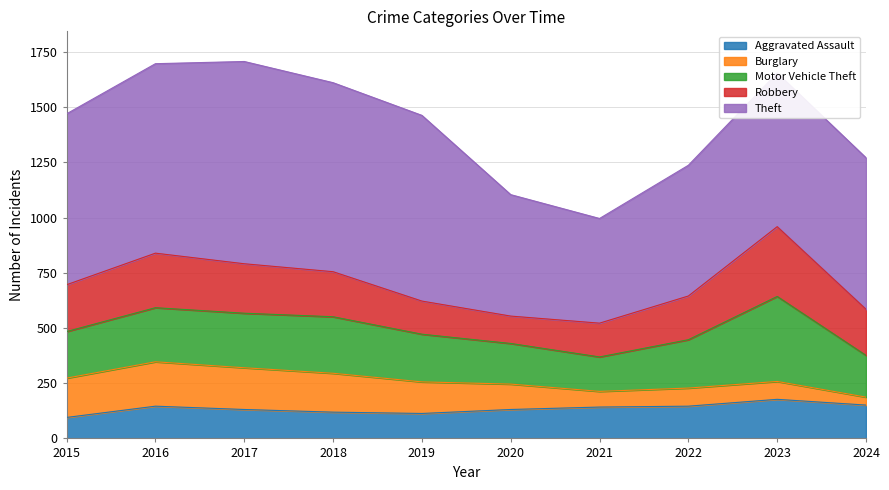

How many data points in Theft are above 774?

4